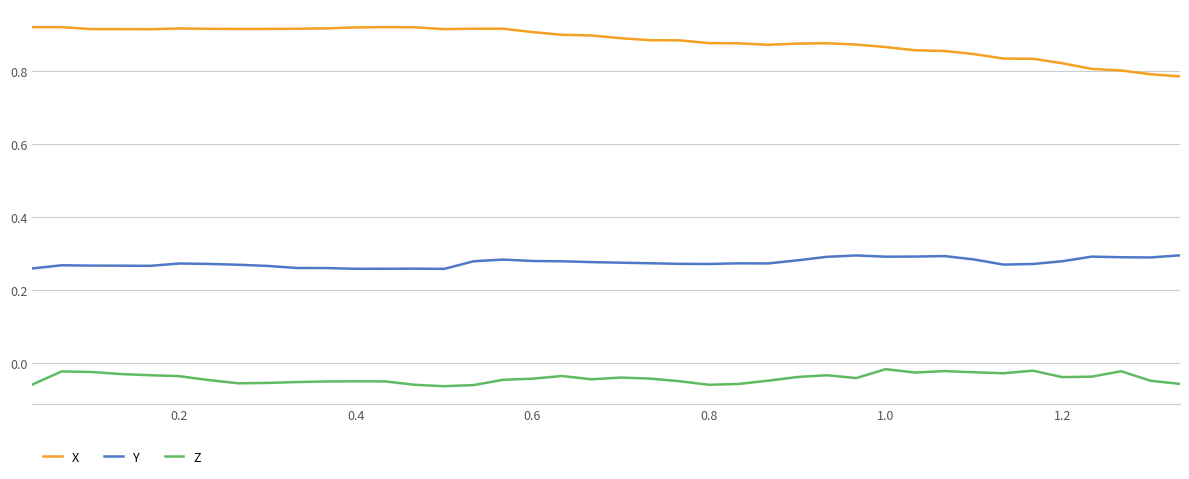

Which series has the largest range (max minus min)?

X